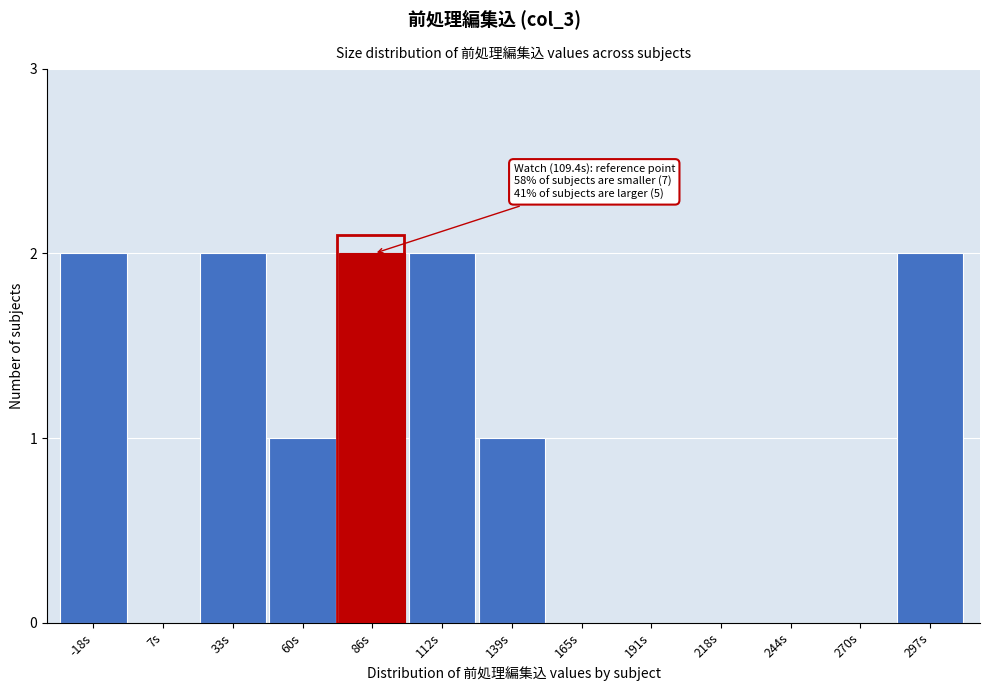

Reading left to right, transcribe all the data shown in this chart.

-18s=2	7s=0	33s=2	60s=1	86s=2	112s=2	139s=1	165s=0	191s=0	218s=0	244s=0	270s=0	297s=2